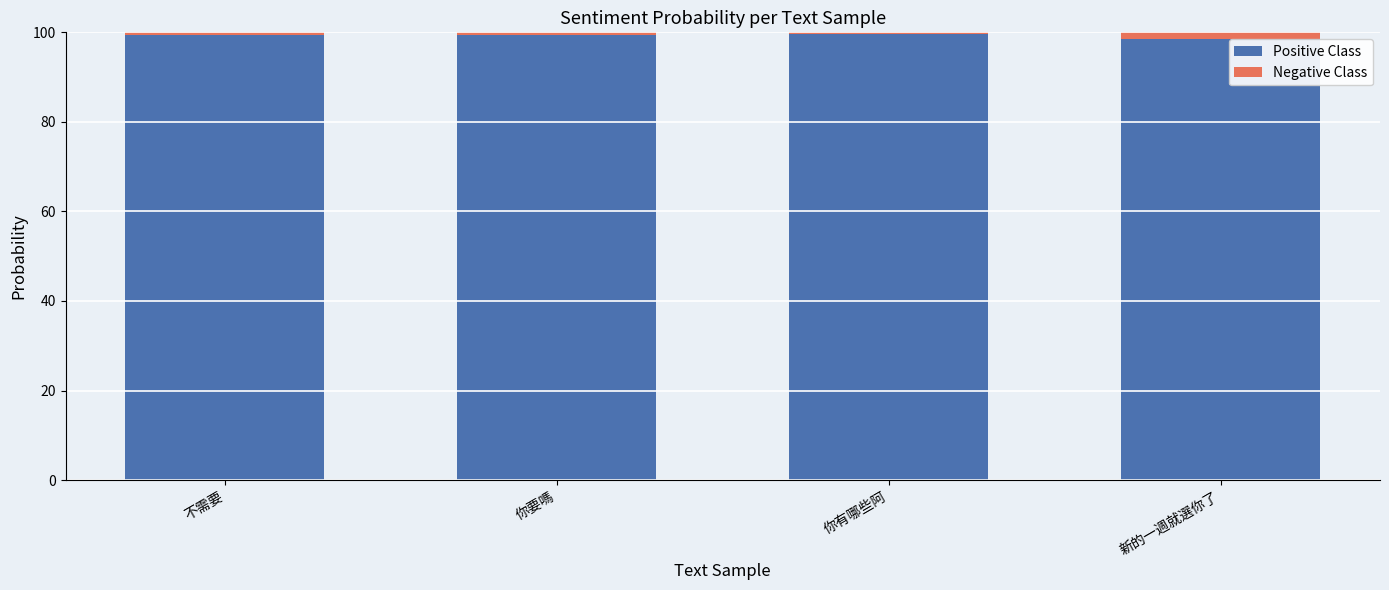

What is the highest value of the Positive Class series?

99.7